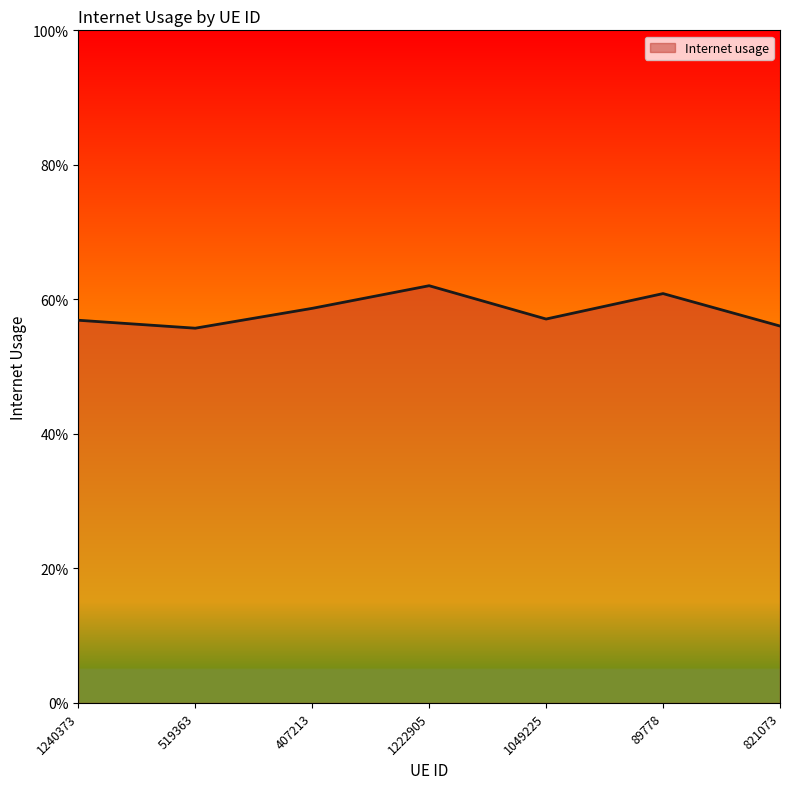

How many values are between 0 and 1?

7